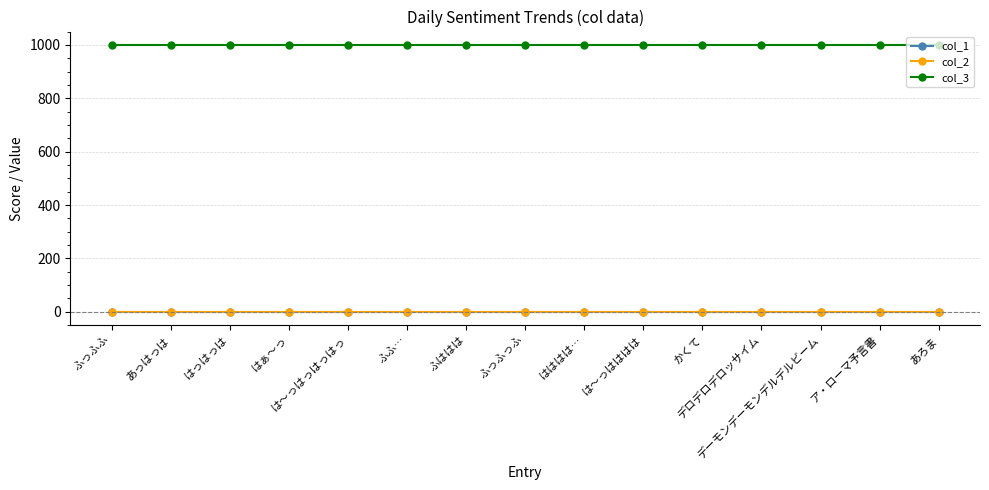

What is the difference between the highest and lowest values at かくて?

1001